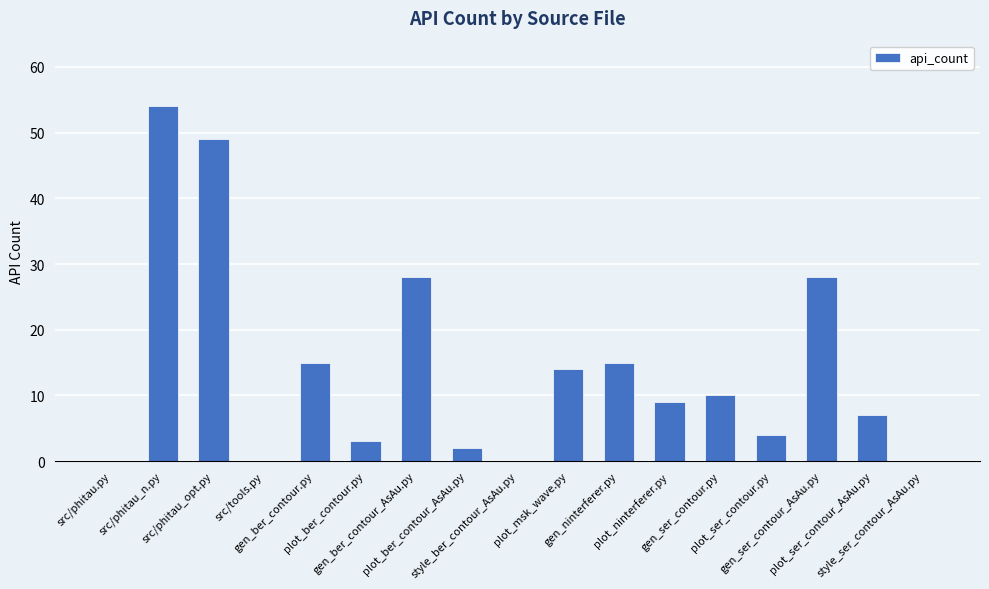

What is the greatest value displayed?

54